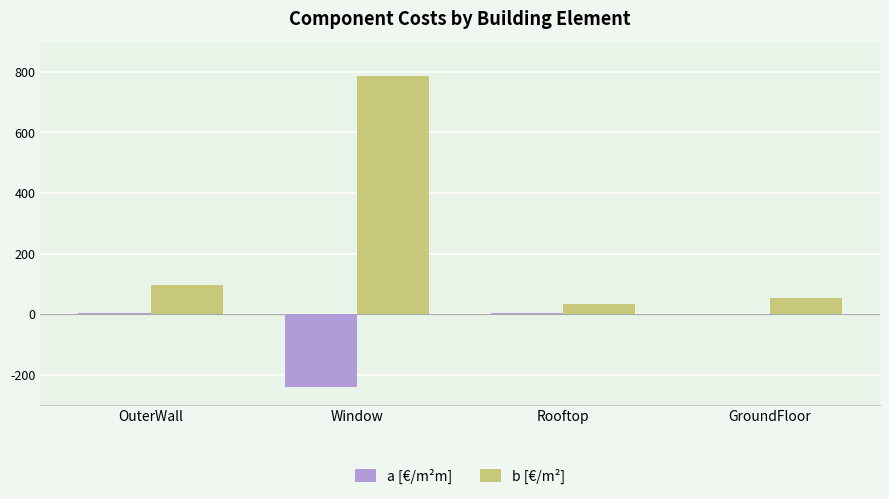

What is the total value across all series at OuterWall?

99.7